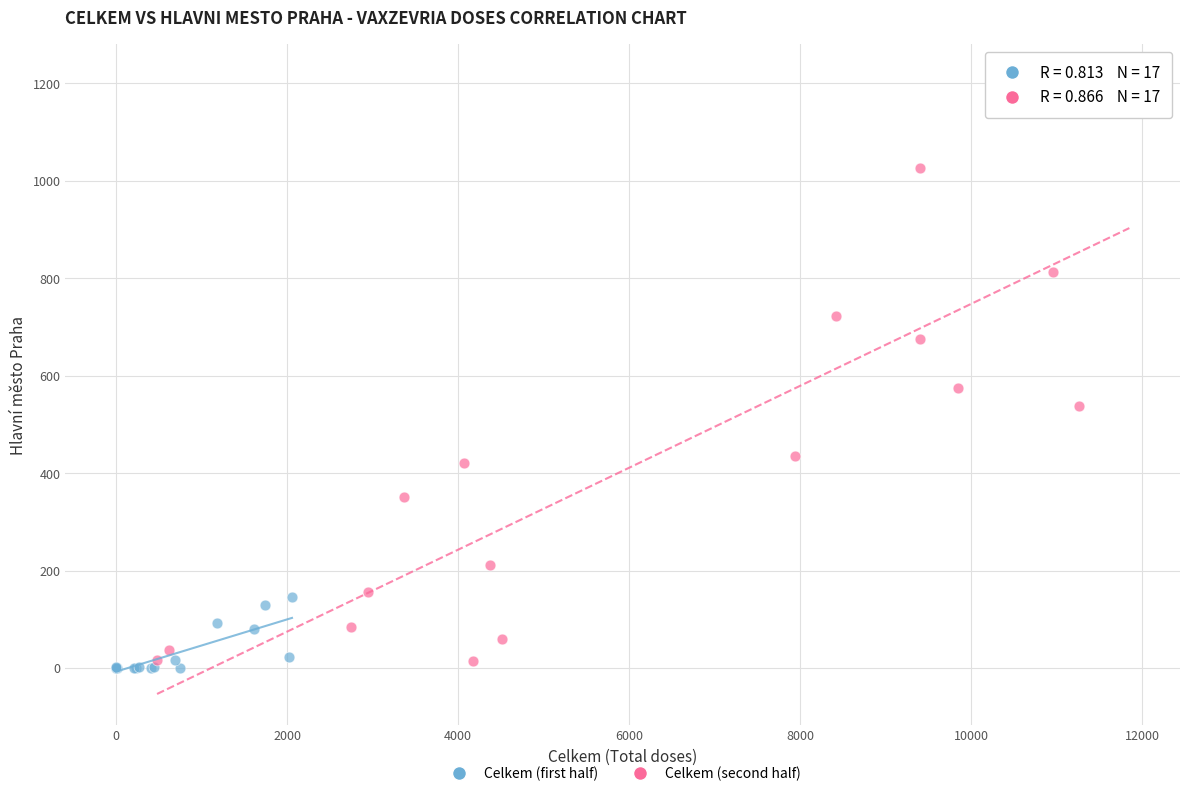

Which series contains the highest Y value?

Celkem (second half)